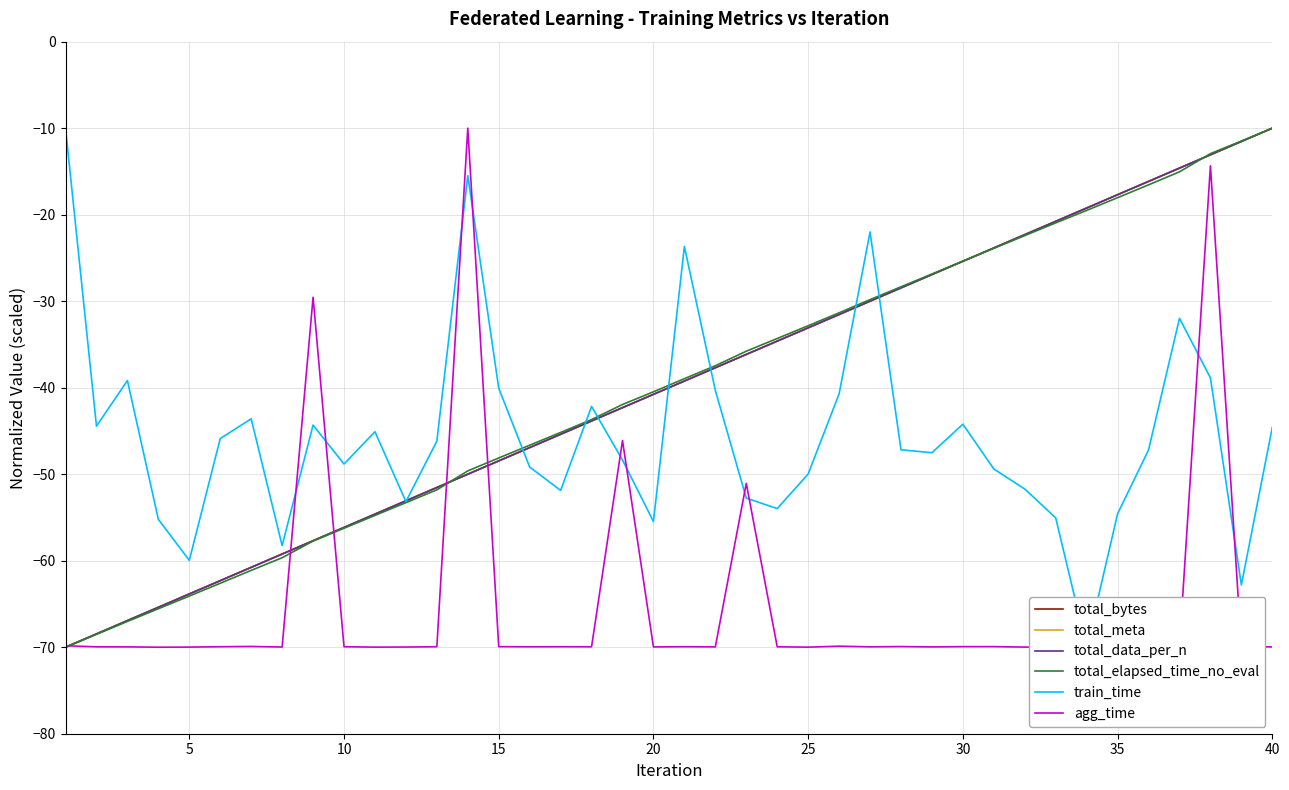

How many categories are shown in the chart?

40